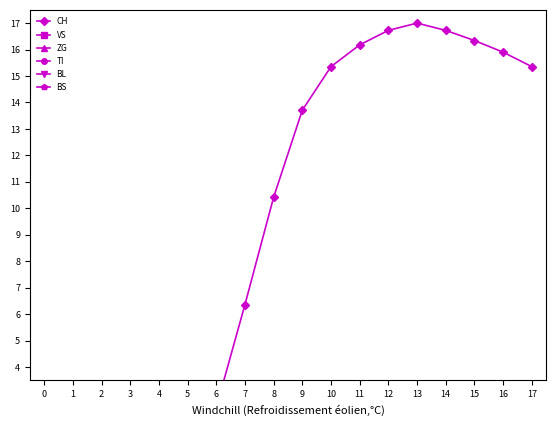

Rank the series by their maximum value, from highest to lowest.

CH, BS, BL, TI, VS, ZG